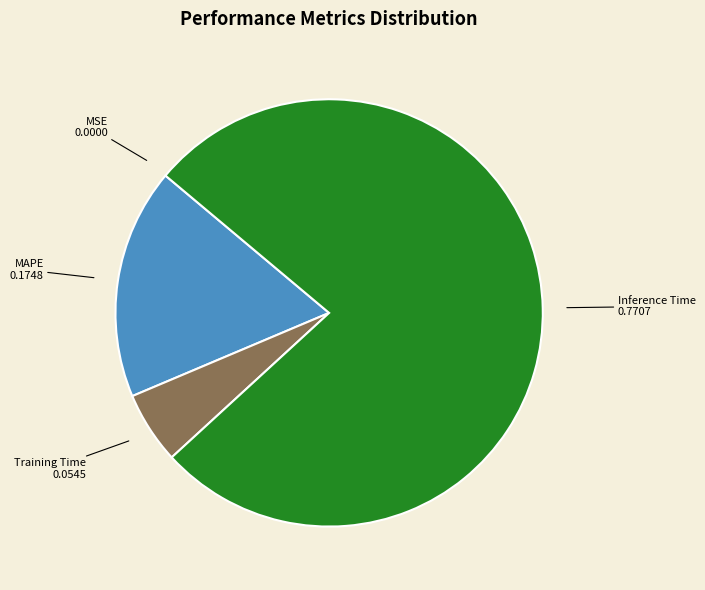

Does any single category account for the majority?

Yes